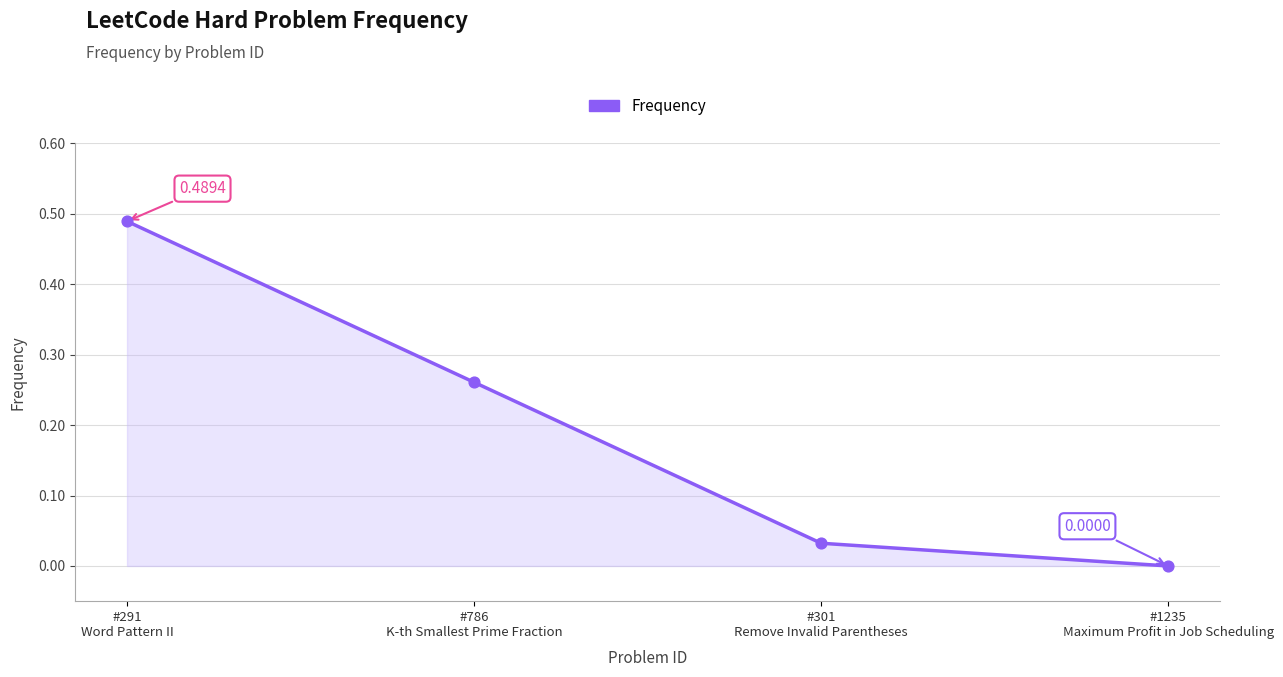

Which has a higher value, #1235
Maximum Profit in Job Scheduling or #301
Remove Invalid Parentheses?

#301
Remove Invalid Parentheses